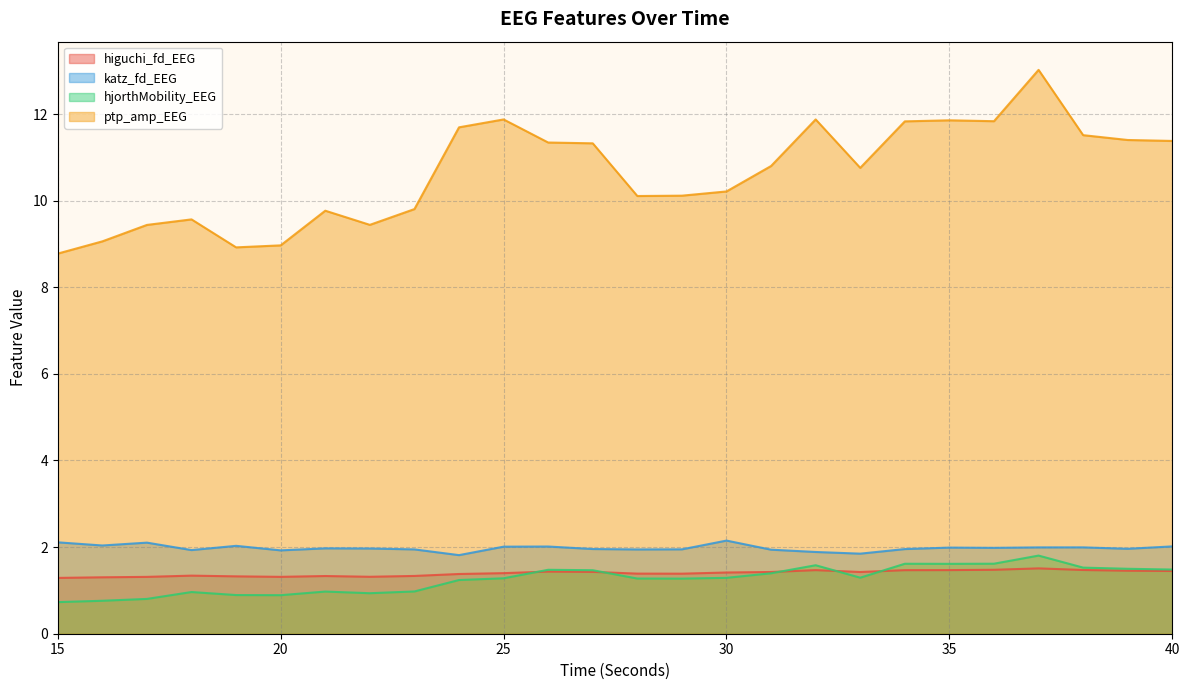

What is the sum of all katz_fd_EEG values?

51.4